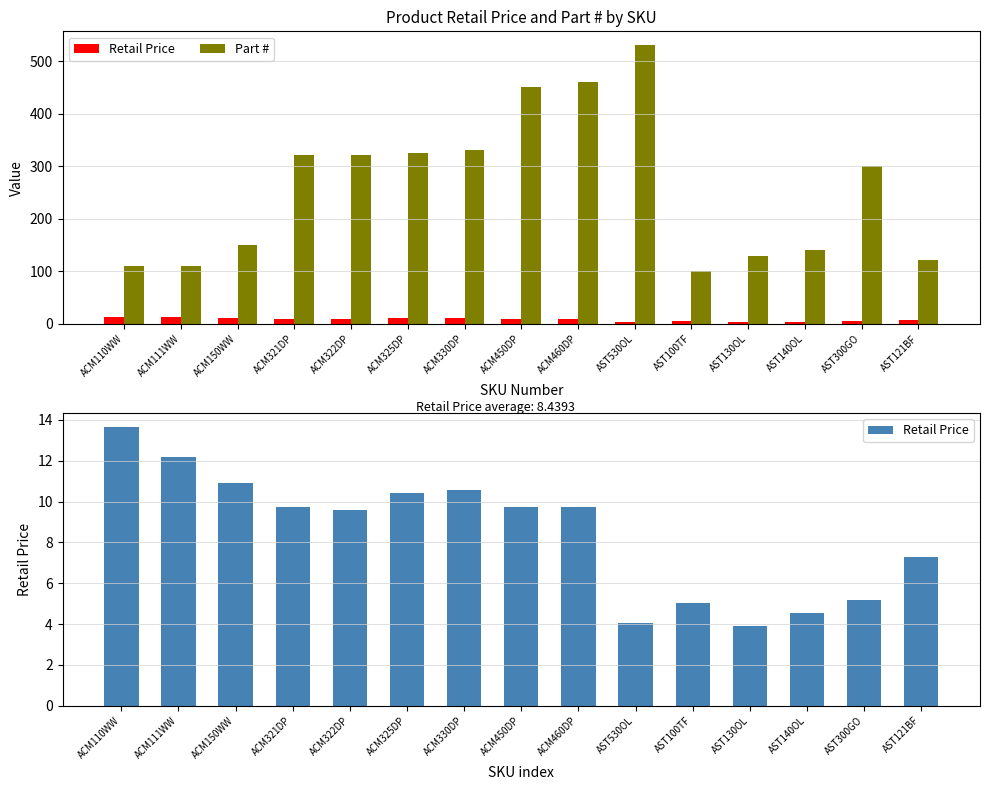

What is the sum of all Part # values?

3900.0